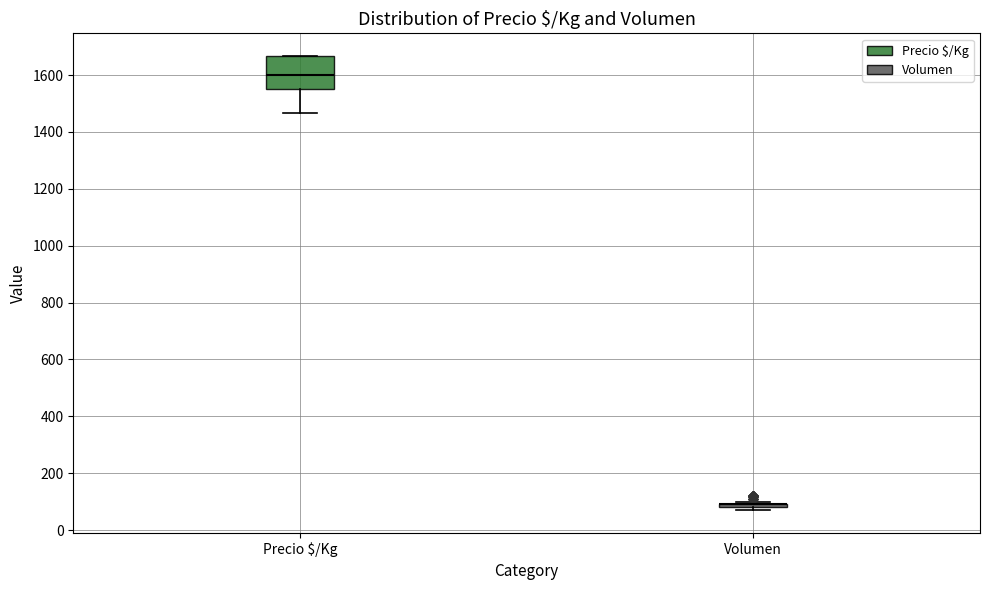

Reading left to right, transcribe this box plot: for each box, give where its median line is, the range the box spans, and where its two whiskers end, as read against the y-axis. The values are not printed on the chart, so give them approximately, as read against the axis.

Precio $/Kg: median 1600, box 1540 to 1660, whiskers 1460 to 1660
Volumen: box collapsed to a line at 100, whiskers 80 to 100